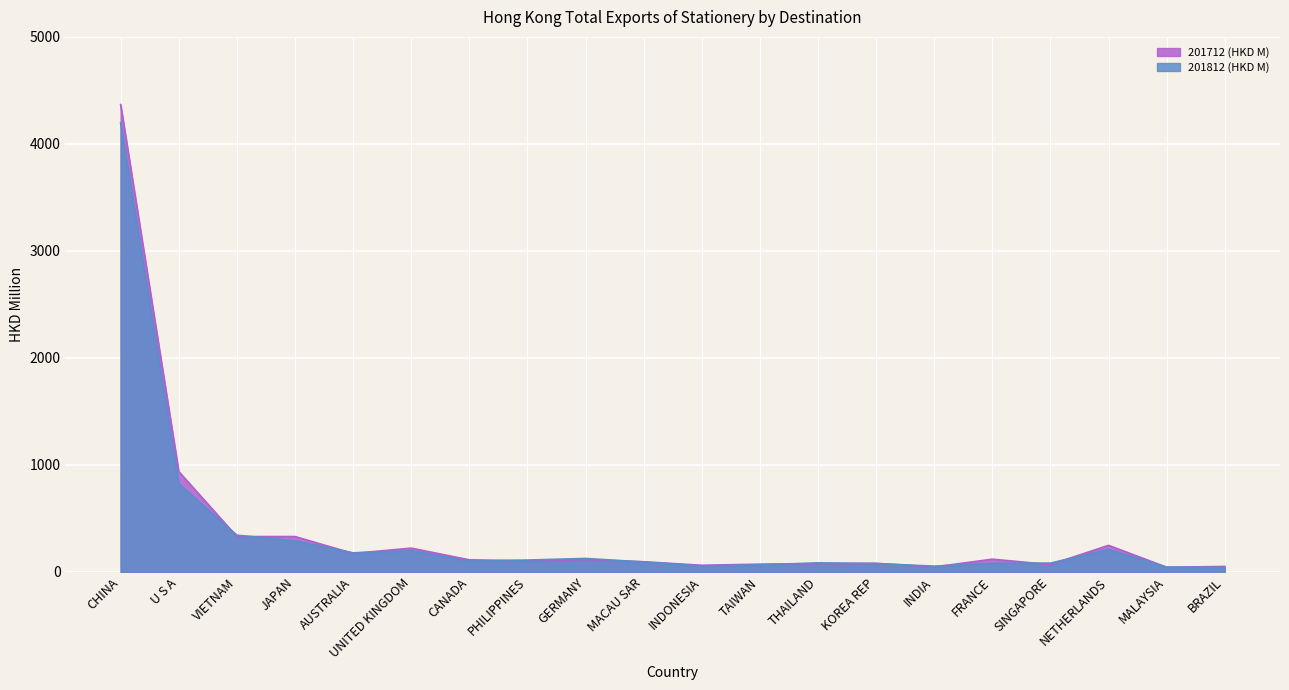

Which series has the largest total across all categories?

201712 (HKD M)